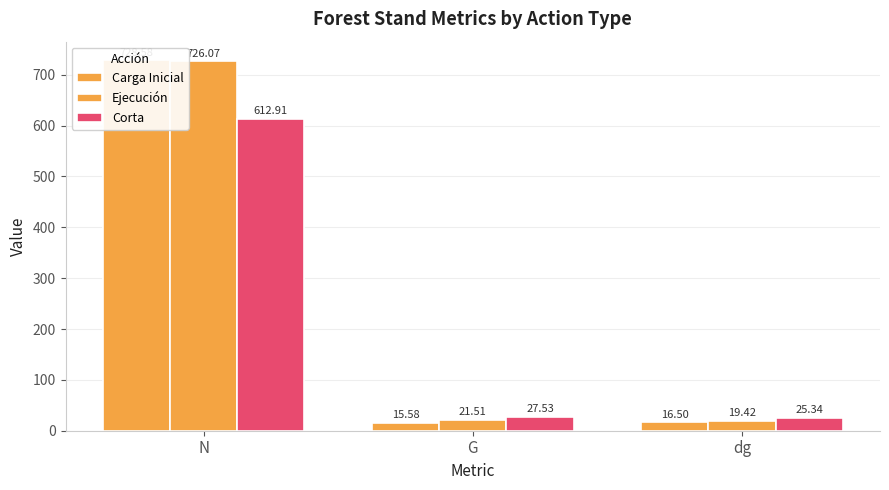

What is the spread (max minus min) of values at G?

12.0